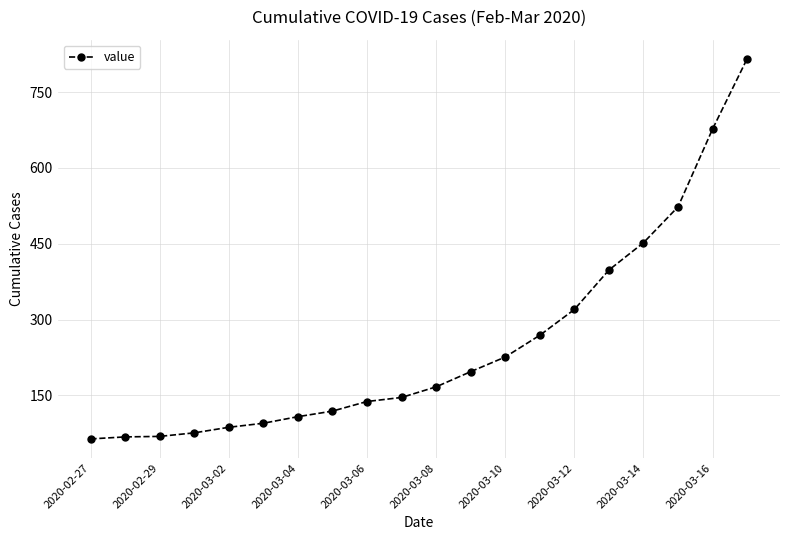

What is the difference between the maximum and minimum values?

752